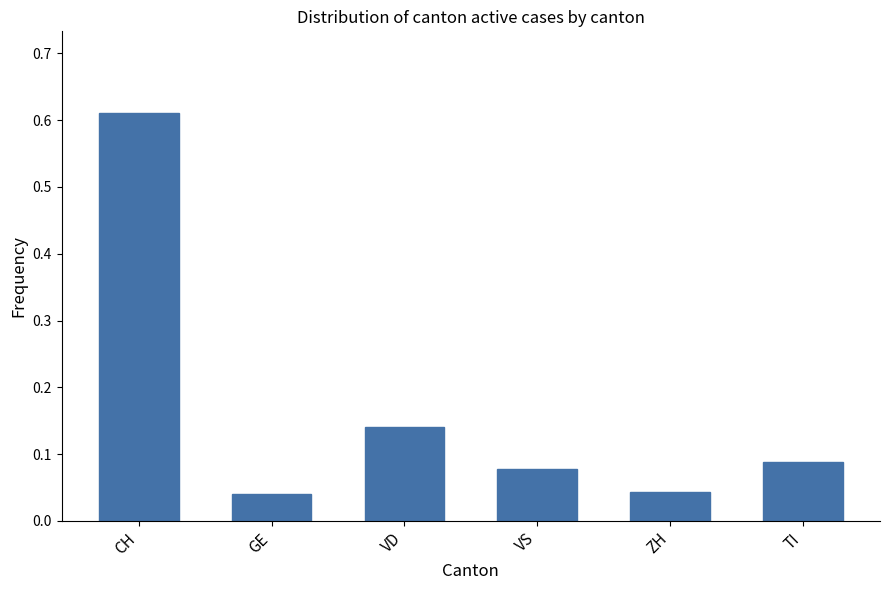

What is the sum of the values at VS and CH?

0.7